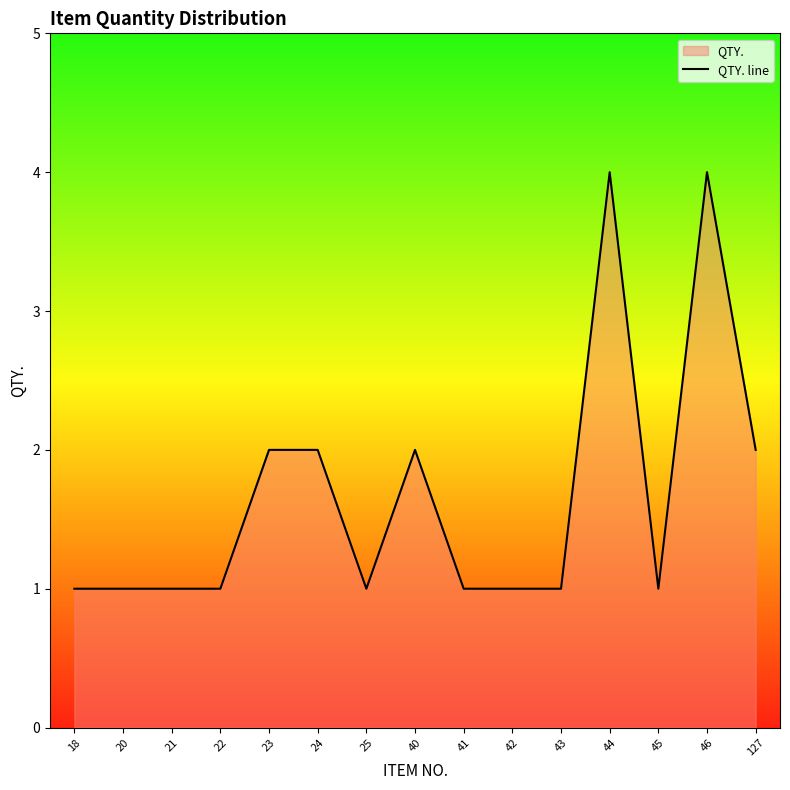

Which label corresponds to the largest value in the chart?

44